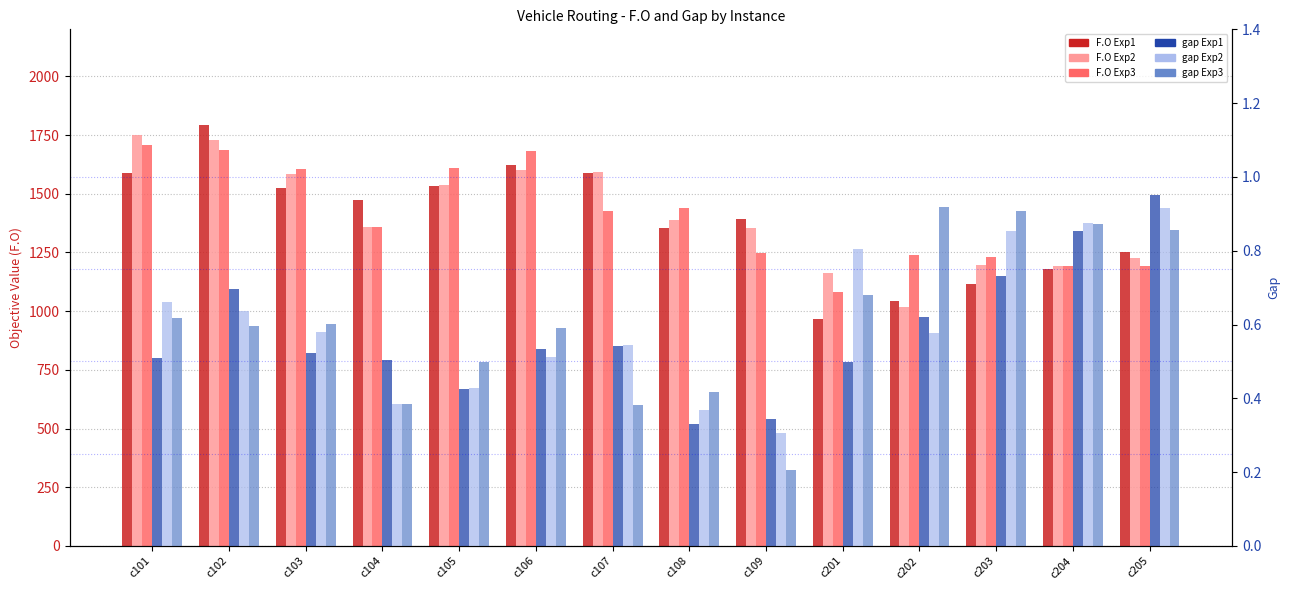

At how many categories does at least one series exceed 66?

14